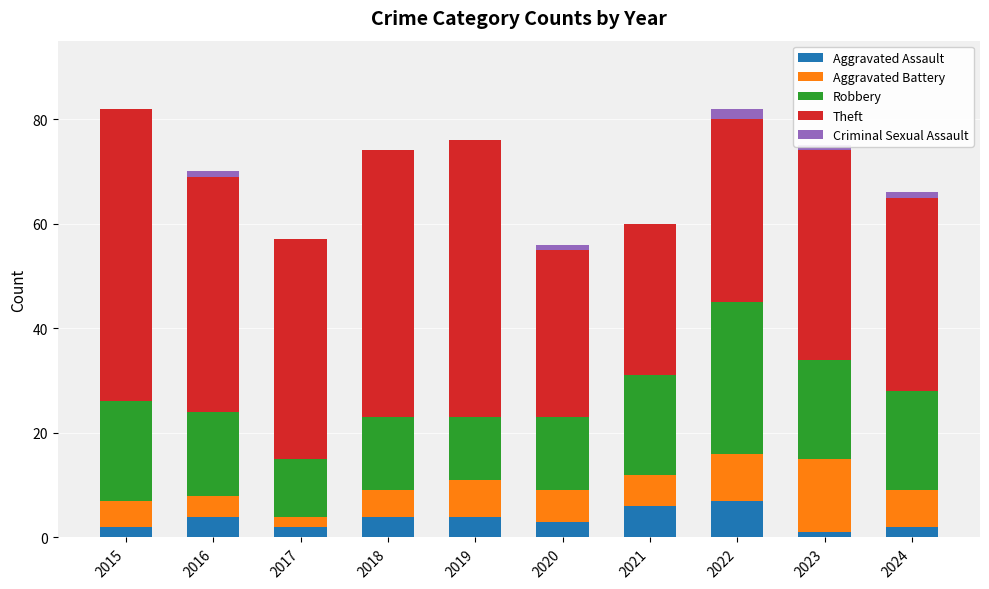

What are all the series names shown in the legend?

Aggravated Assault, Aggravated Battery, Robbery, Theft, Criminal Sexual Assault